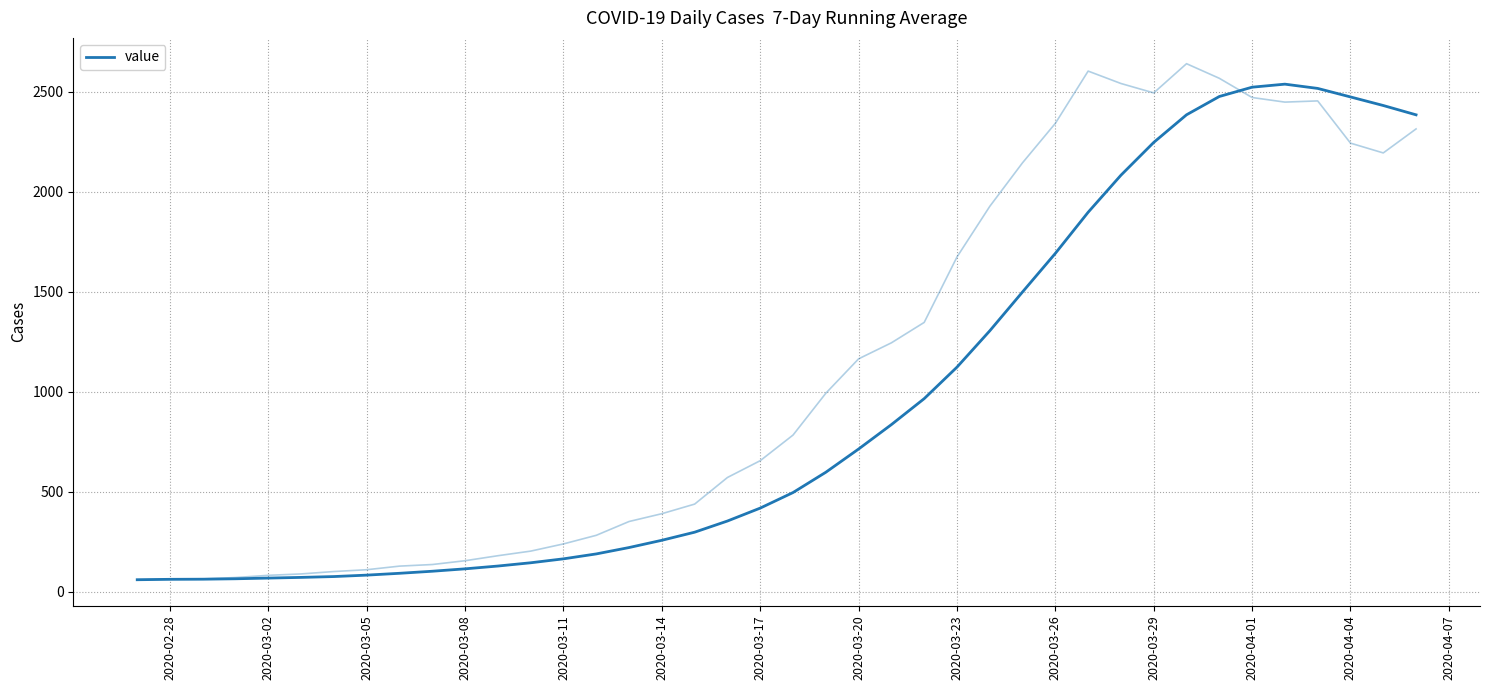

What position from the left is 2020-03-23?

9